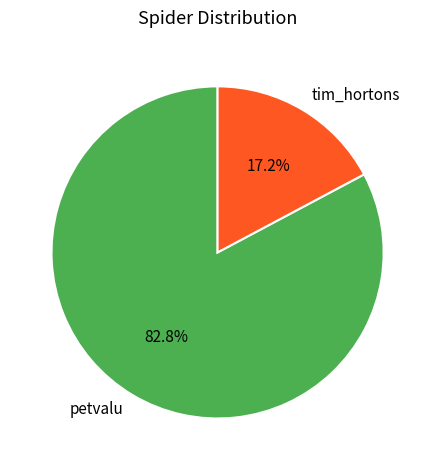

The tim_hortons slice represents 17% of the pie. True or false?

True